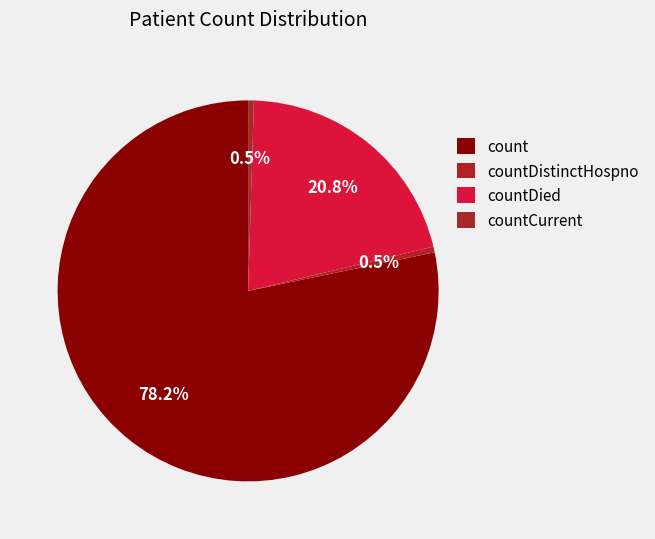

Count the number of slices in the pie.

4